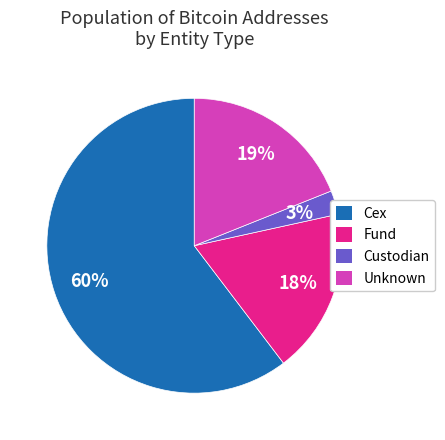

What is the majority slice?

Cex